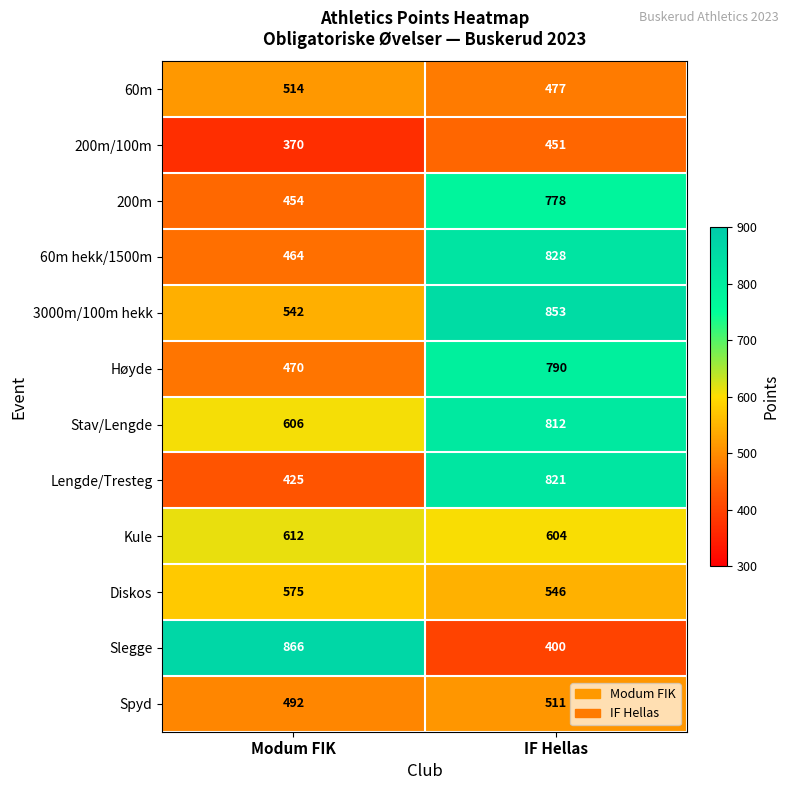

Reading left to right, list all the values displayed in this chart.

60m: 514	477
200m/100m: 370	451
200m: 454	778
60m hekk/1500m: 464	828
3000m/100m hekk: 542	853
Høyde: 470	790
Stav/Lengde: 606	812
Lengde/Tresteg: 425	821
Kule: 612	604
Diskos: 575	546
Slegge: 866	400
Spyd: 492	511